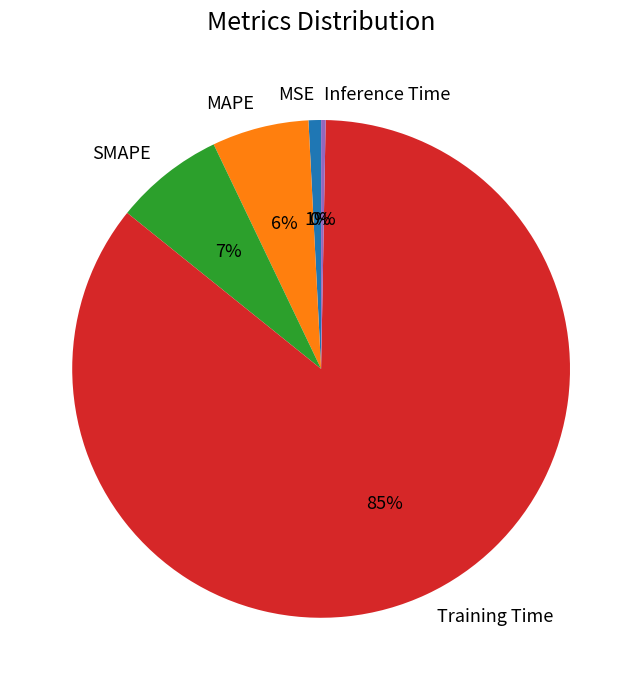

True or false: MAPE accounts for 1% of the total.

False